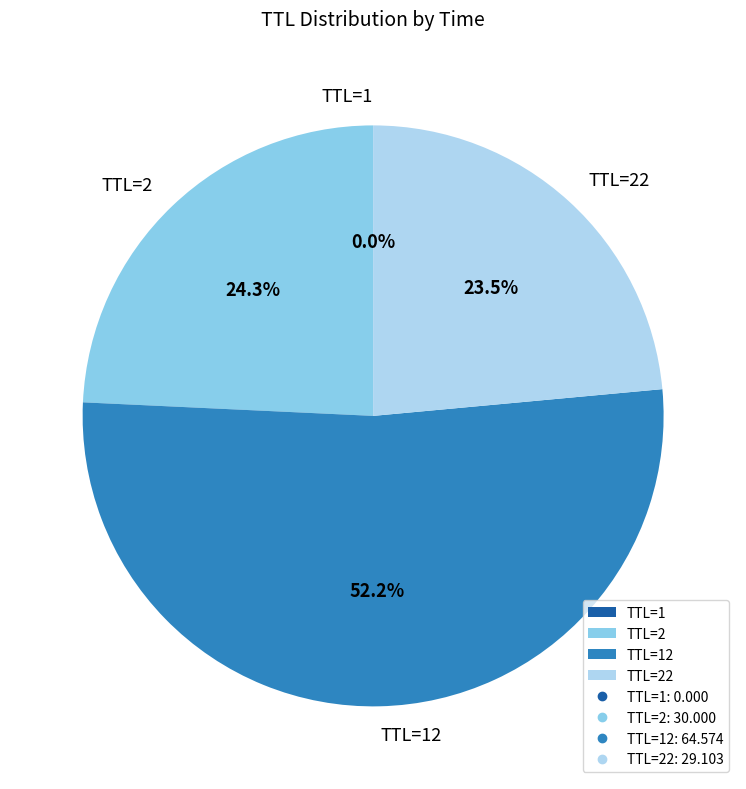

Is there any slice that represents more than half of the pie?

Yes